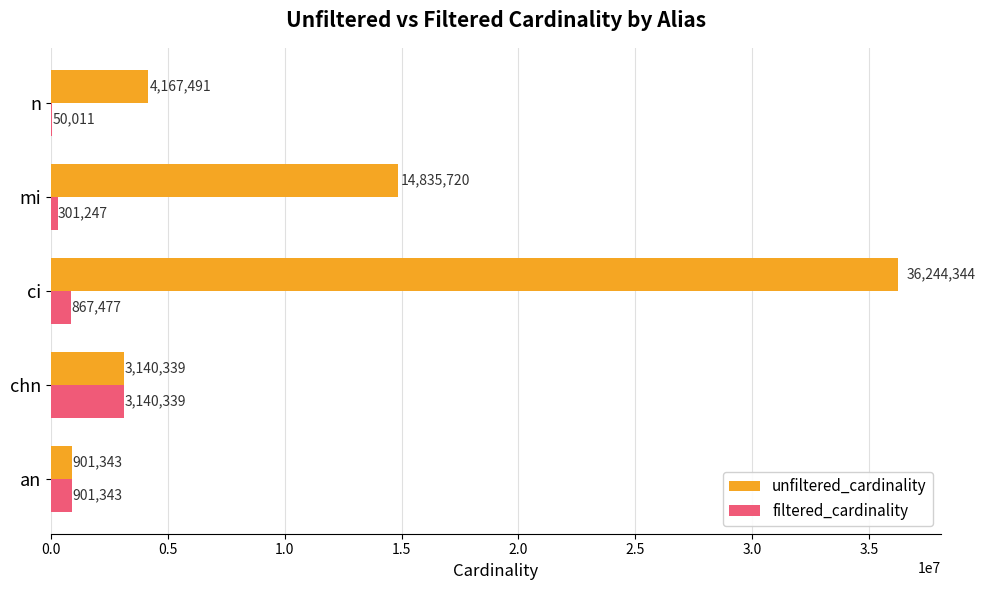

At which category does the chart reach its peak across all series?

ci